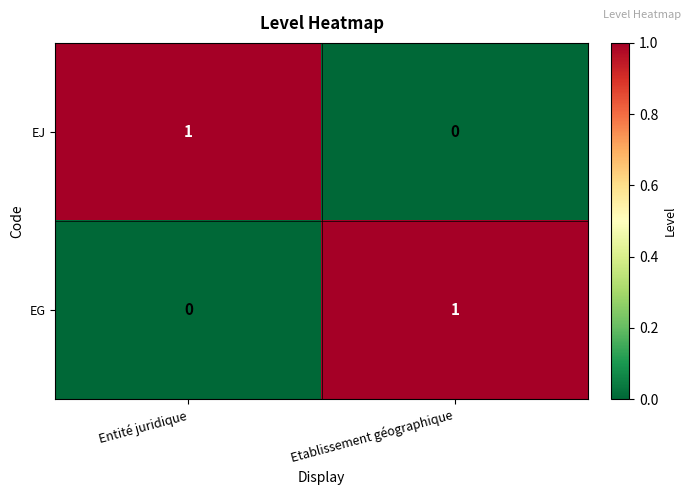

Reading left to right, extract all data points from this chart.

EJ: Entité juridique=1	Etablissement géographique=0
EG: Entité juridique=0	Etablissement géographique=1